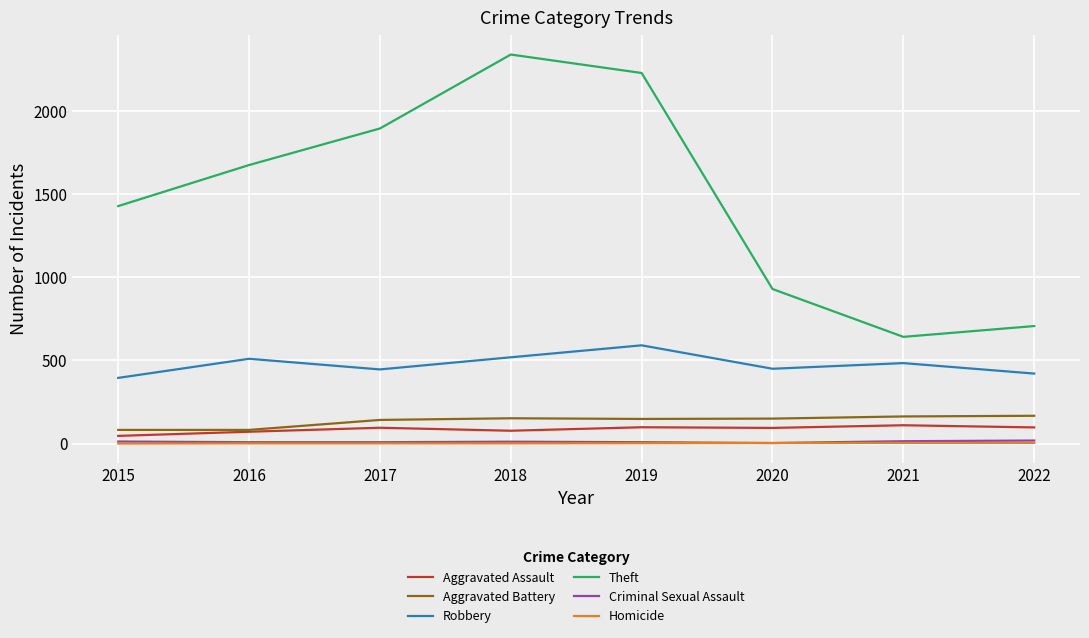

Between 2016 and 2019, which series saw the biggest shift?

Theft